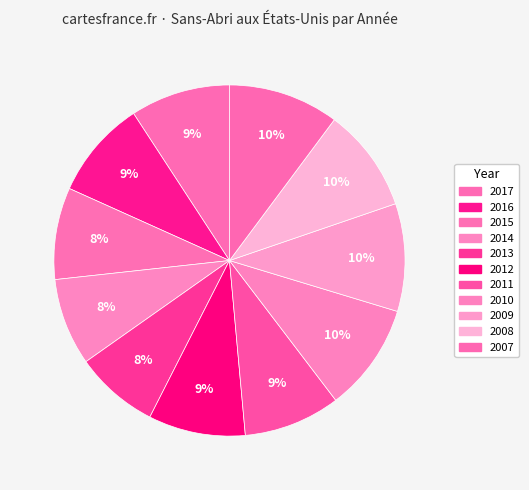

How many segments does this pie chart have?

11